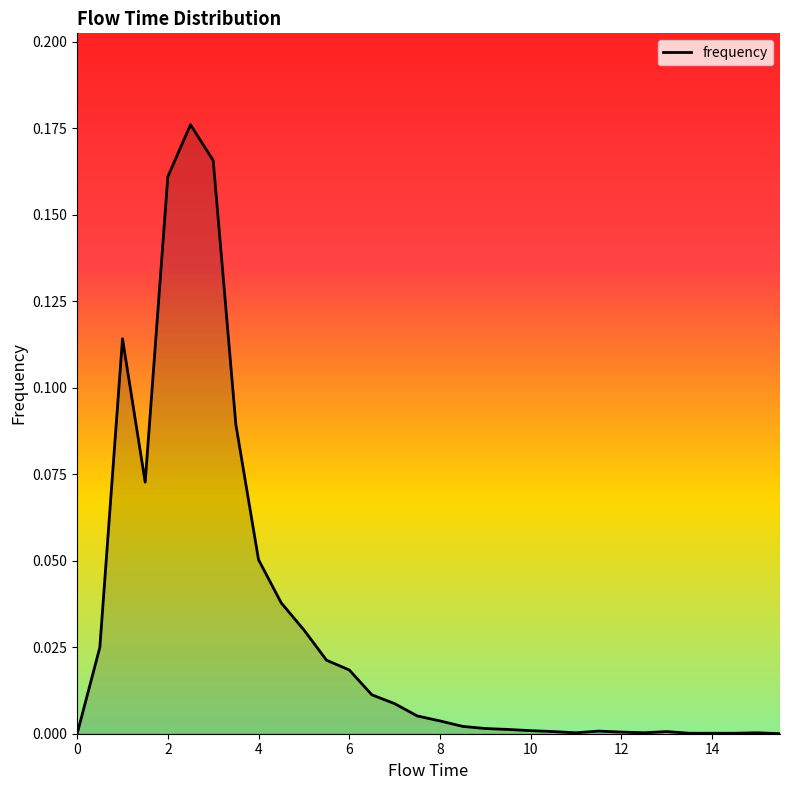

How many lines are shown in the chart?

1